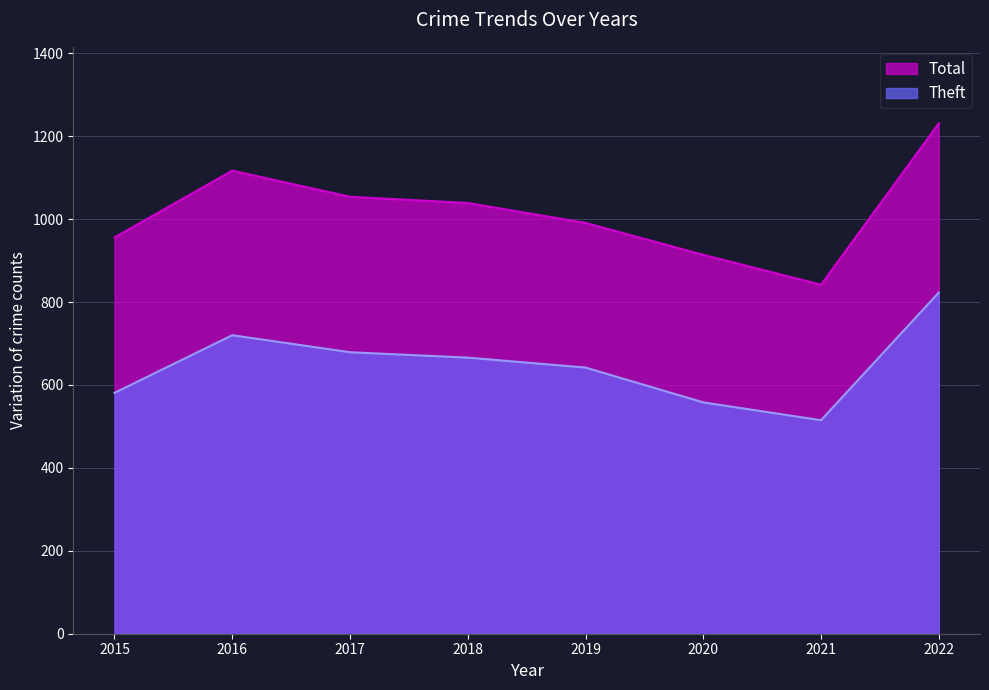

True or false: Theft and Total intersect in this chart.

False